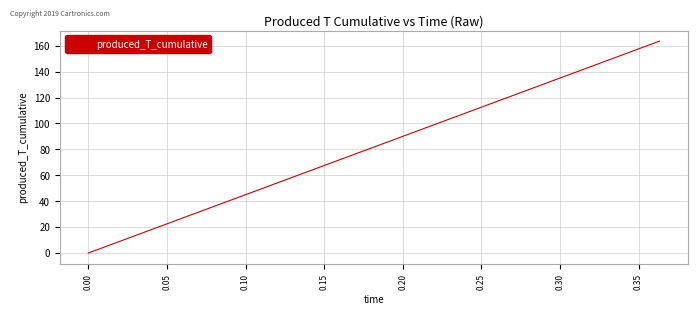

True or false: there are more than 2 points higher than both neighbors.

False